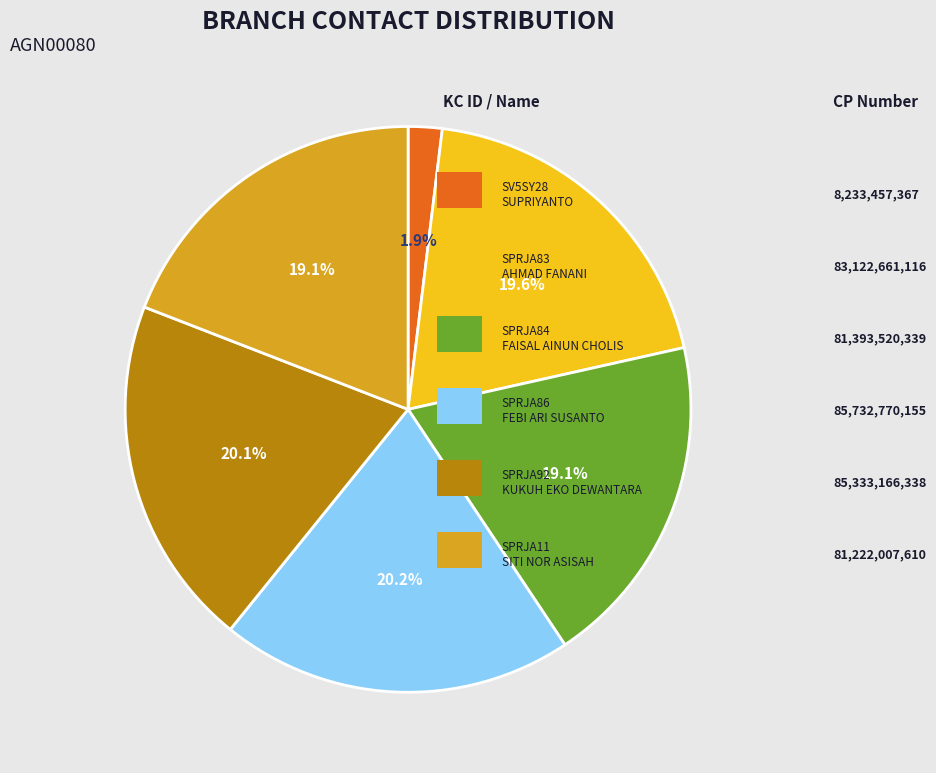

How many slices are in this pie chart?

6